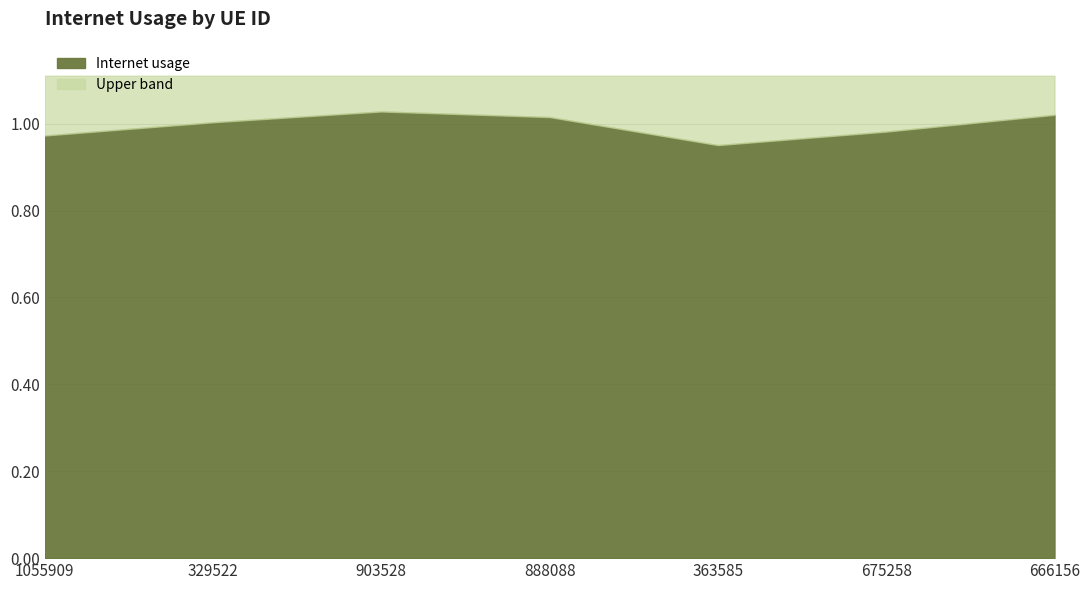

How many lines are shown in the chart?

2